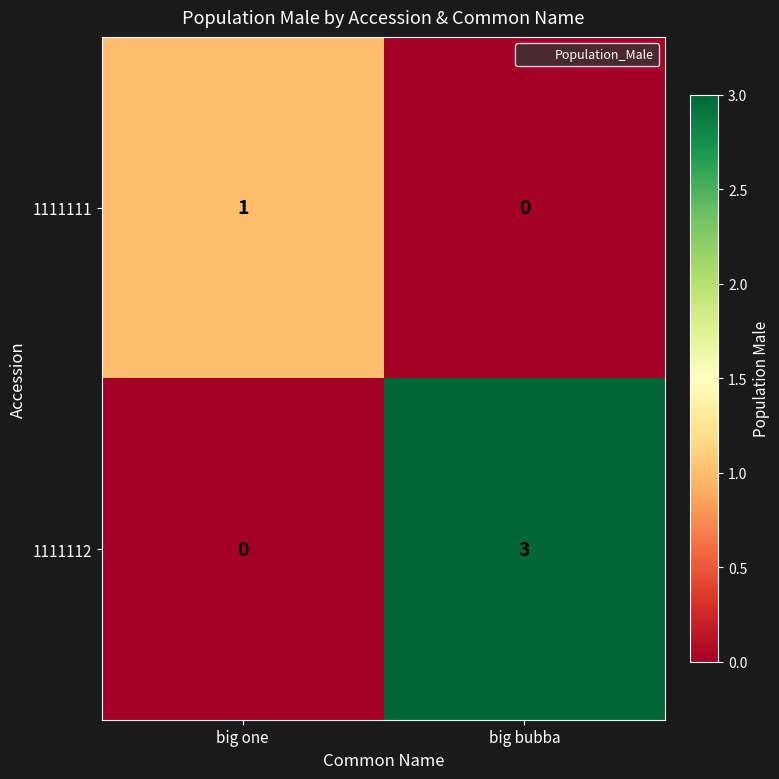

How many distinct data groups are displayed?

2